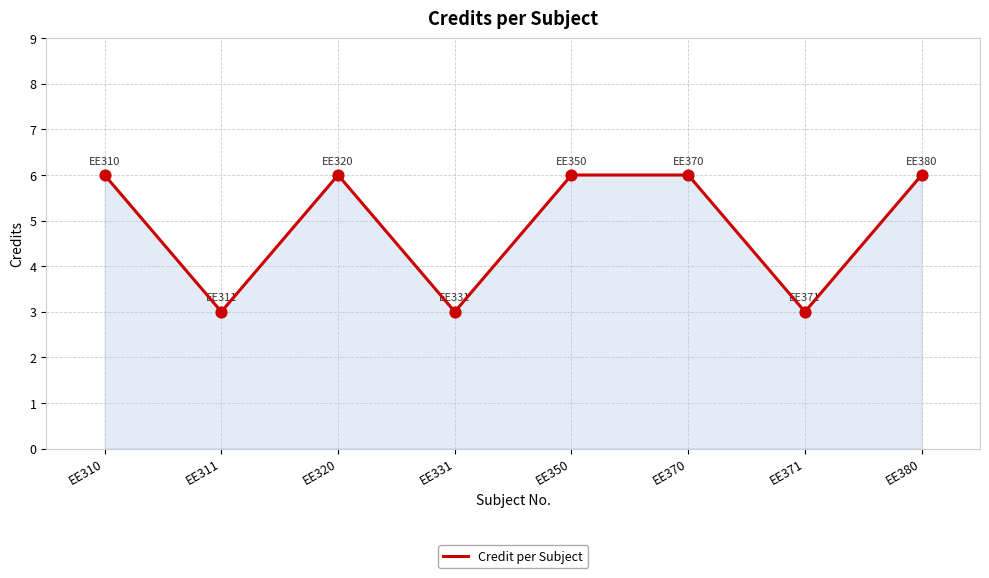

What is the change in value from EE320 to EE371?

-3